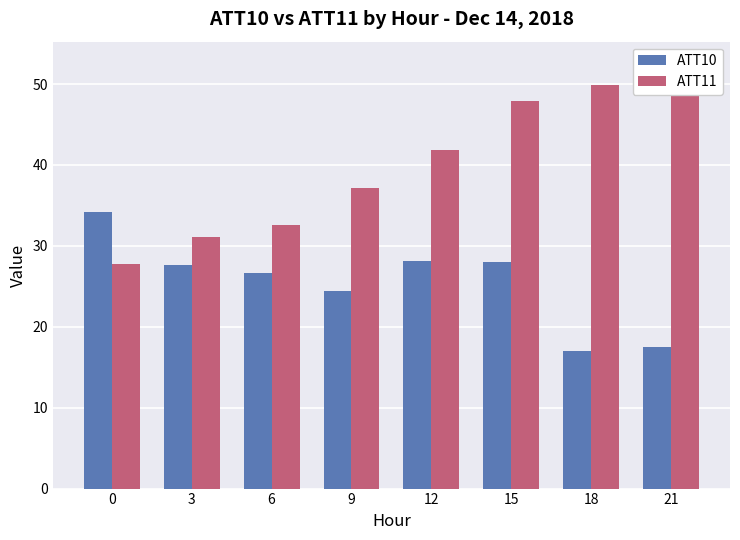

What is the total value across all series at 12?

69.9